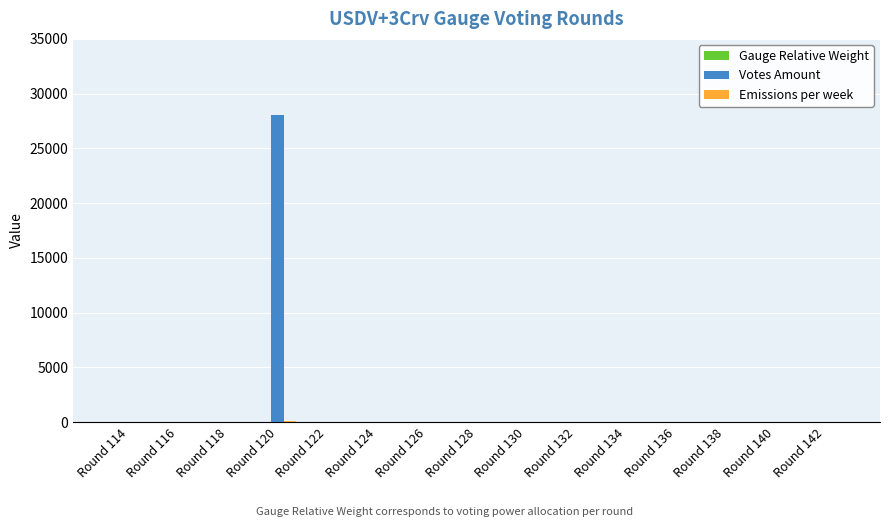

What is the maximum value shown in the chart?

28009.3